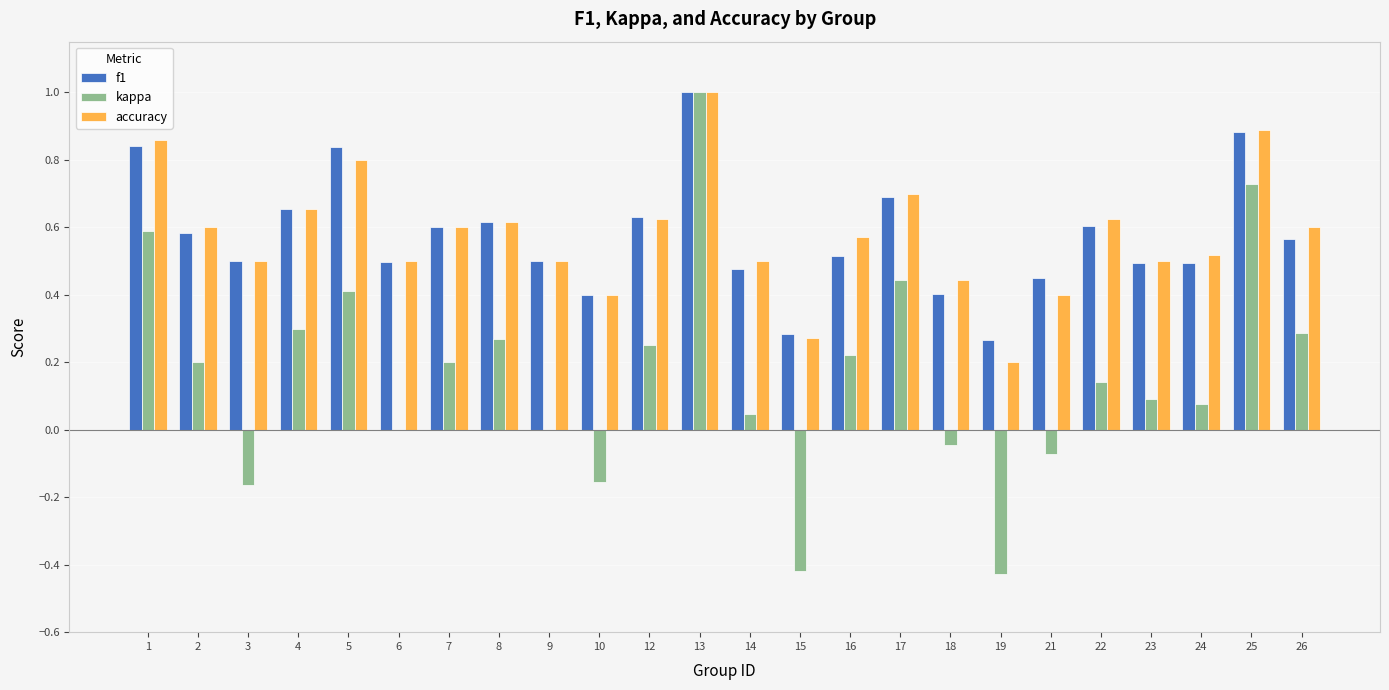

Are the bars grouped side by side (vs. stacked)?

Yes